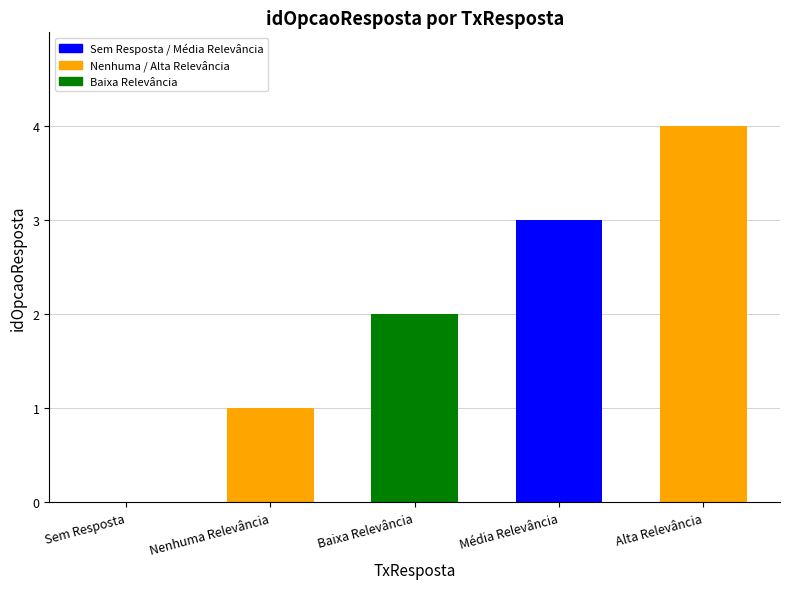

What is the greatest value displayed?

4